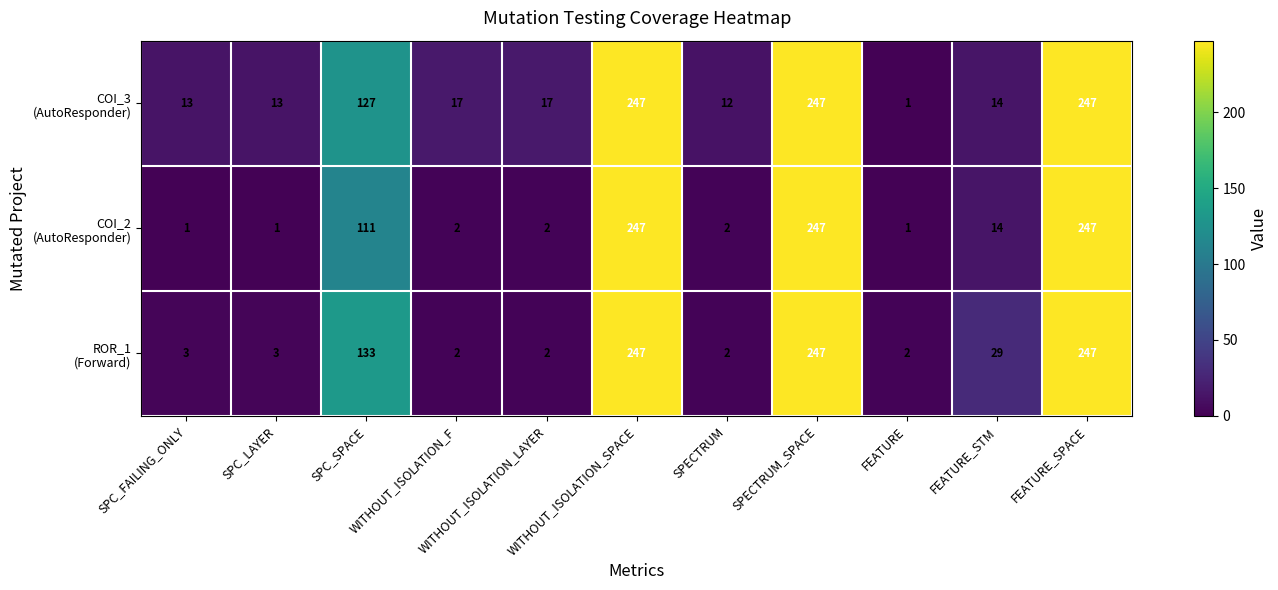

What is the maximum value shown in the chart?

247